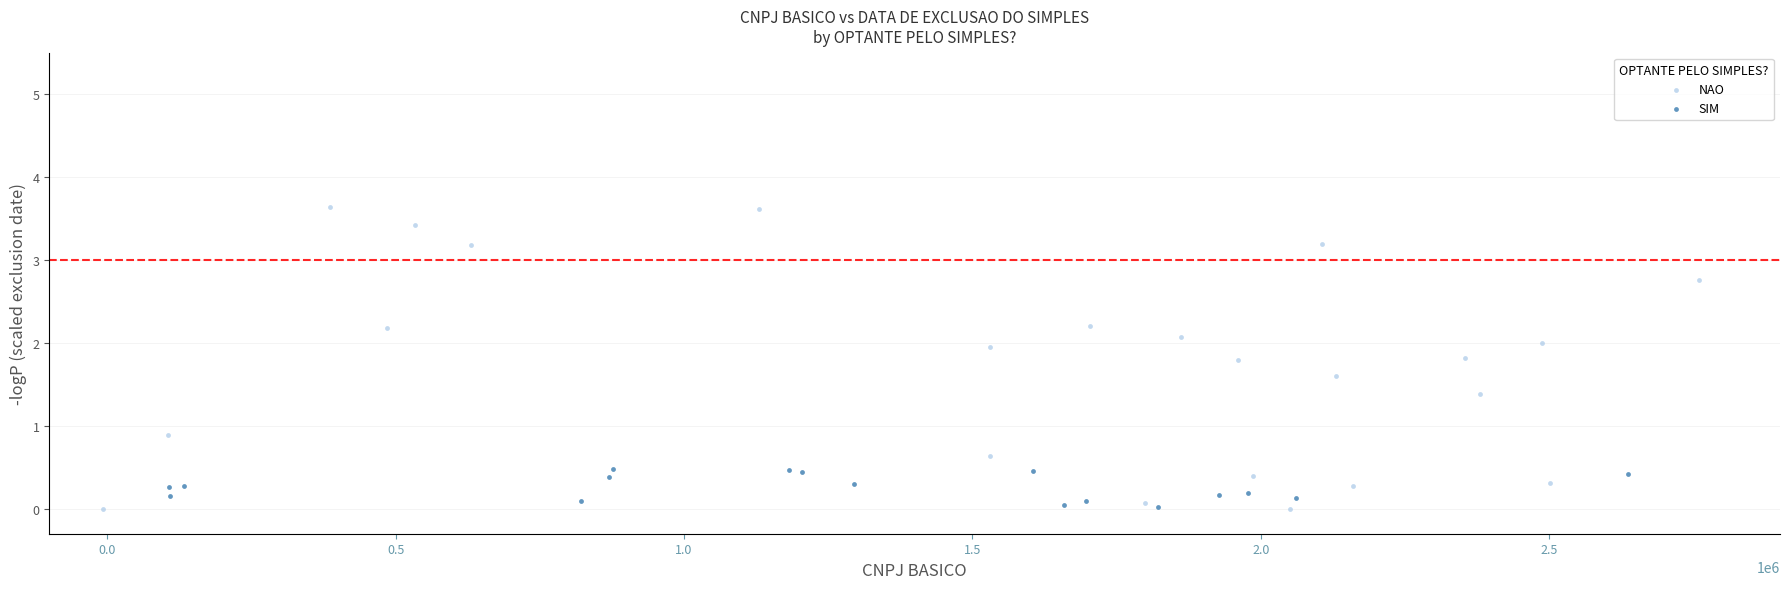

Which series has the widest spread of Y values?

NAO